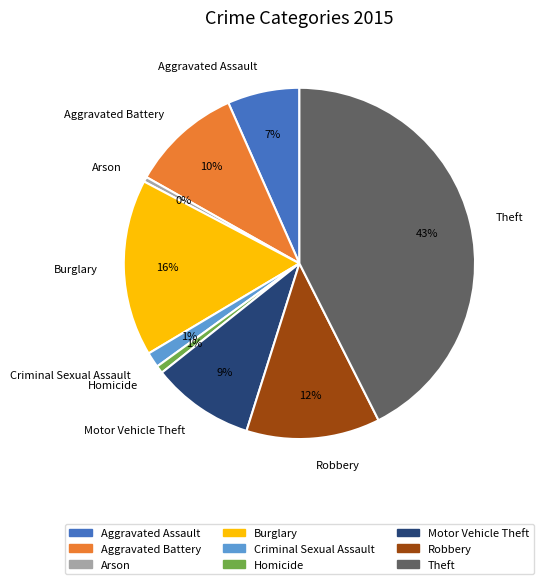

How many slices are in this pie chart?

9